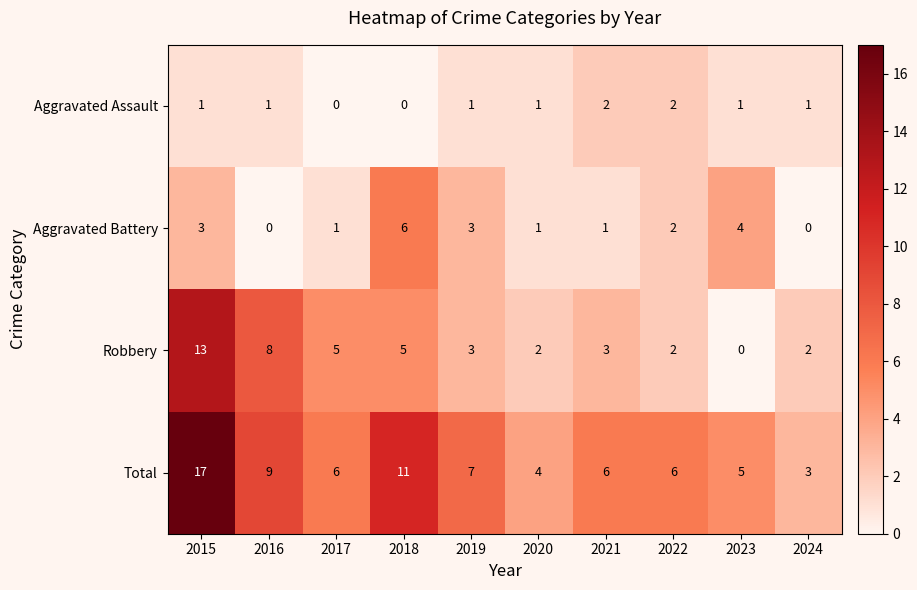

Which category has the highest value across all series?

2015